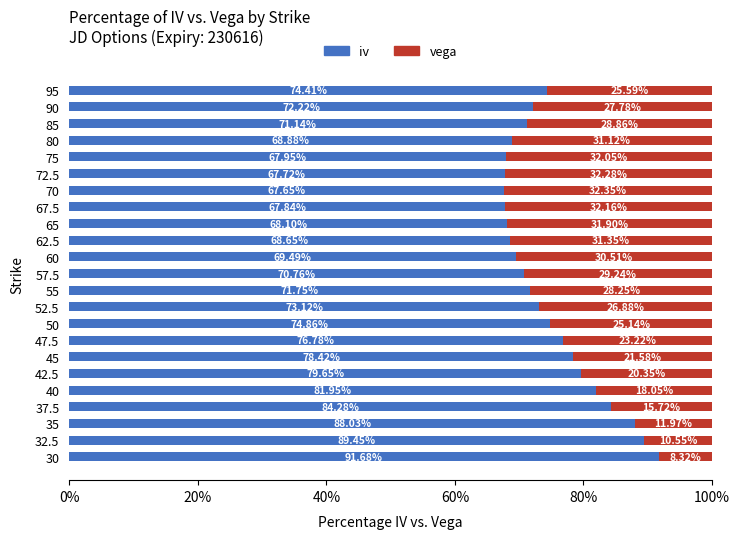

What are all the series names shown in the legend?

iv, vega